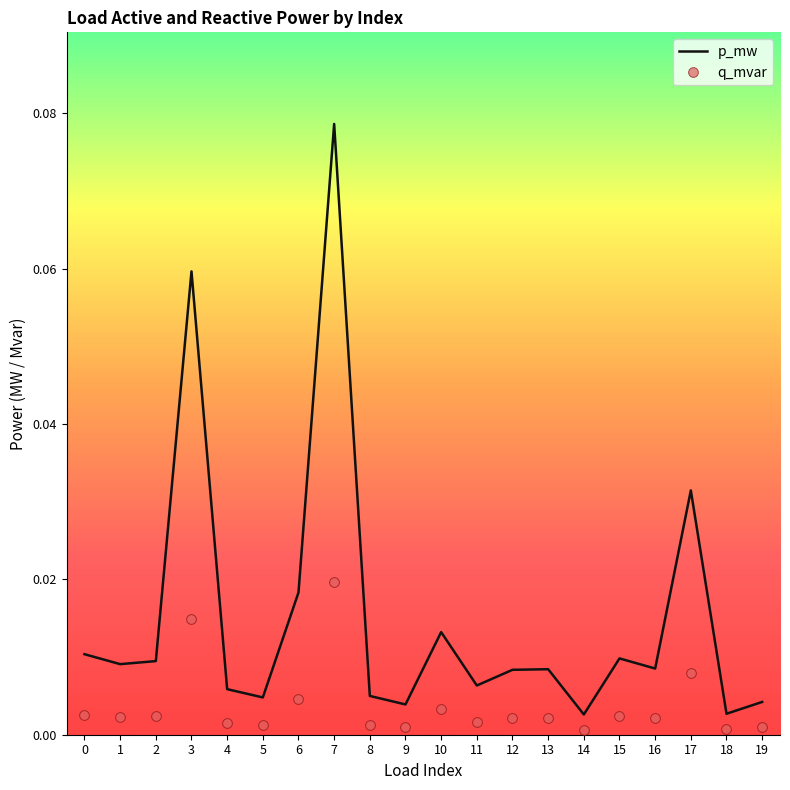

Which series changed the most between 3 and 10?

p_mw